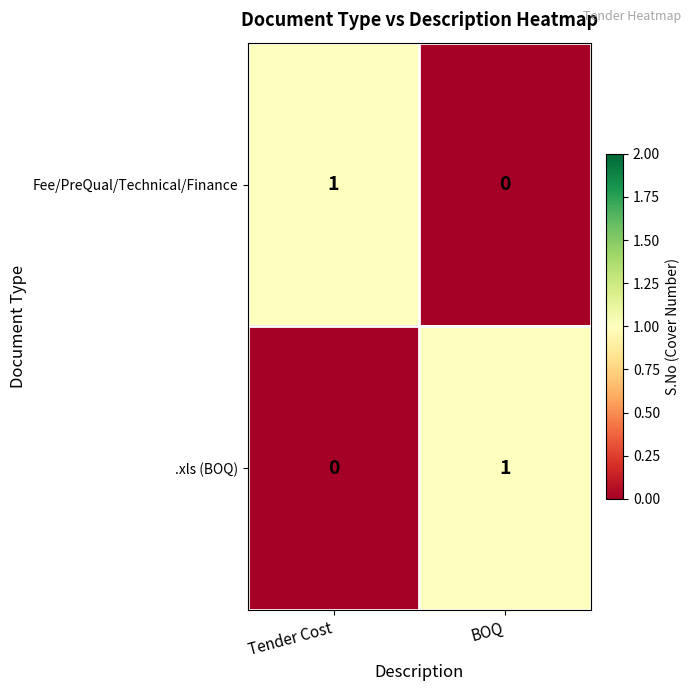

True or false: .xls (BOQ) has a value of 0 at Tender Cost.

True